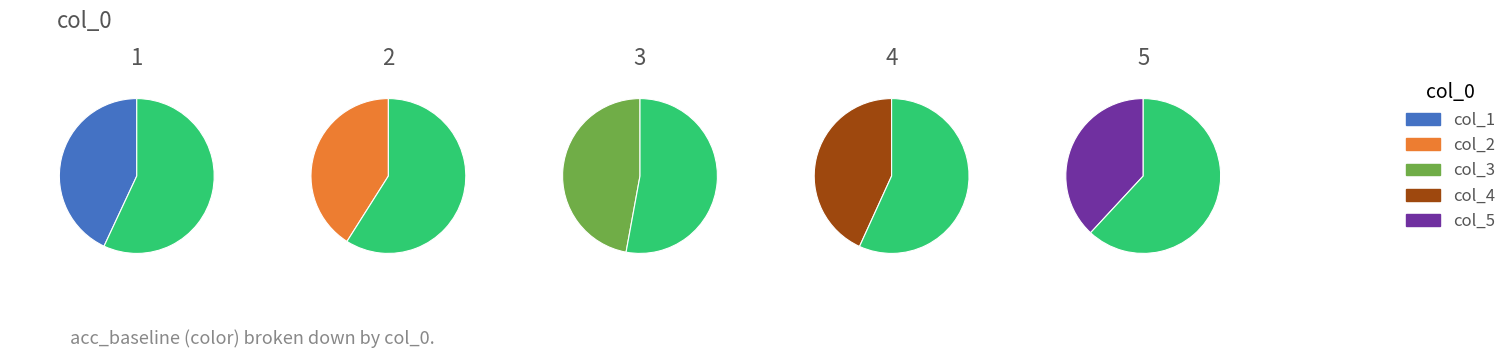

Which category has the biggest portion of the pie?

3